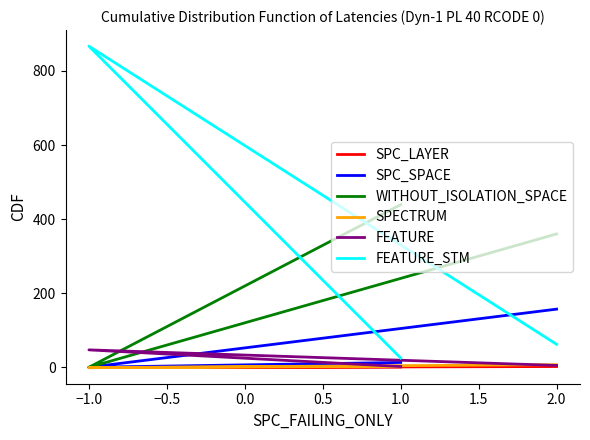

How many data points does each series have?

3